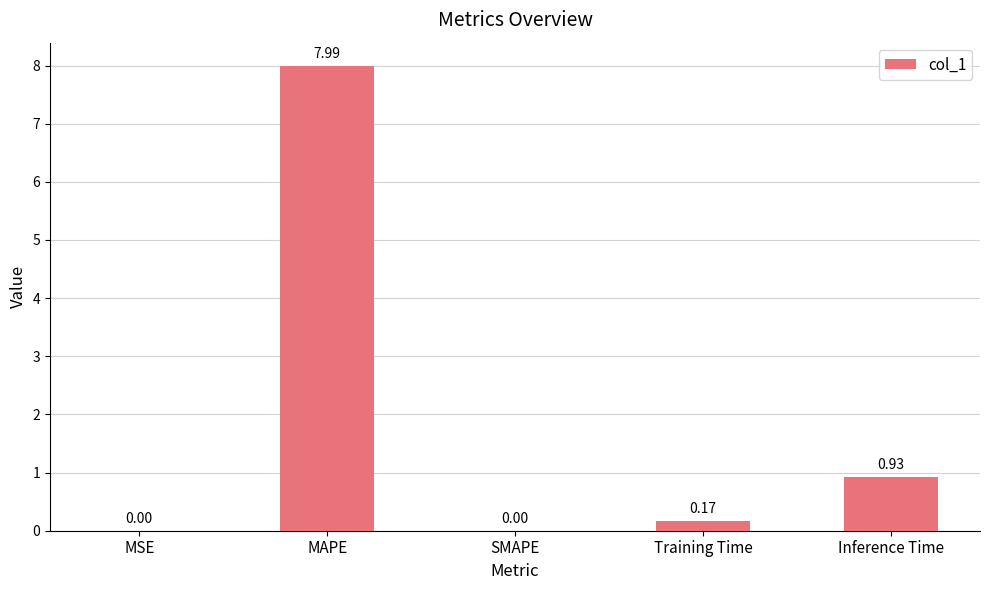

Which category has the highest value across all series?

MAPE